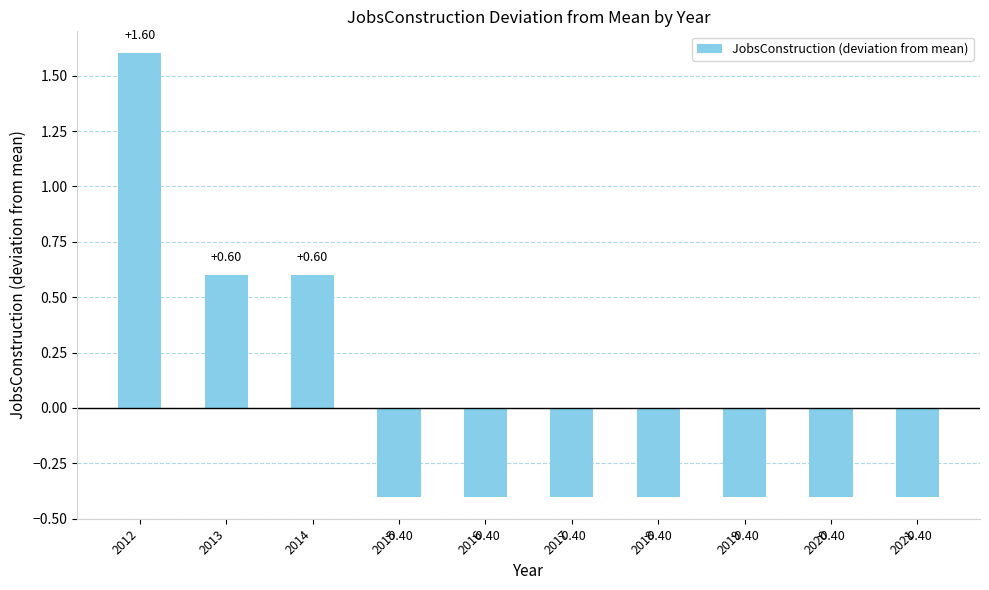

How many negative values are there?

7